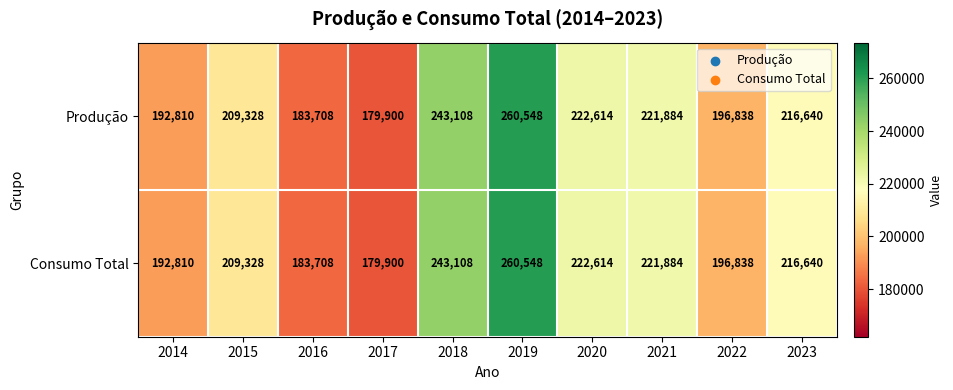

What is the sum of all Consumo Total values?

2127378